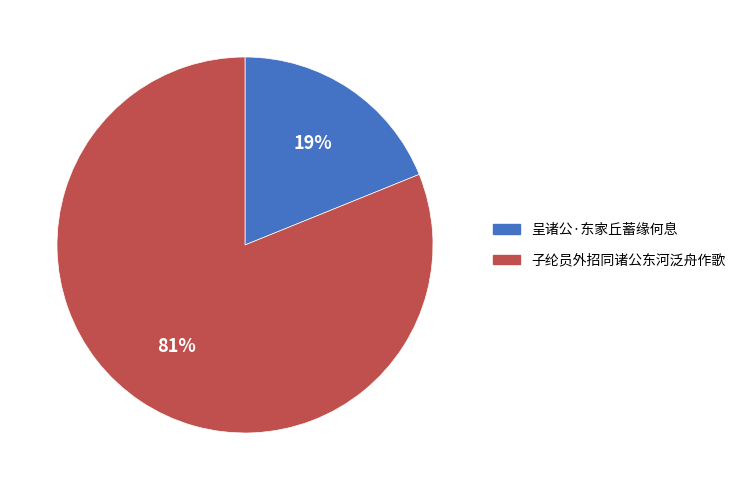

Is 呈诸公·东家丘蓄缘何息 the majority of the pie?

No